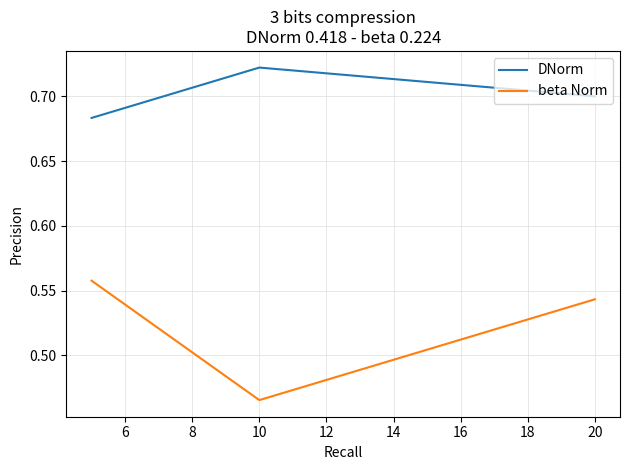

At how many categories does at least one series exceed 0?

3